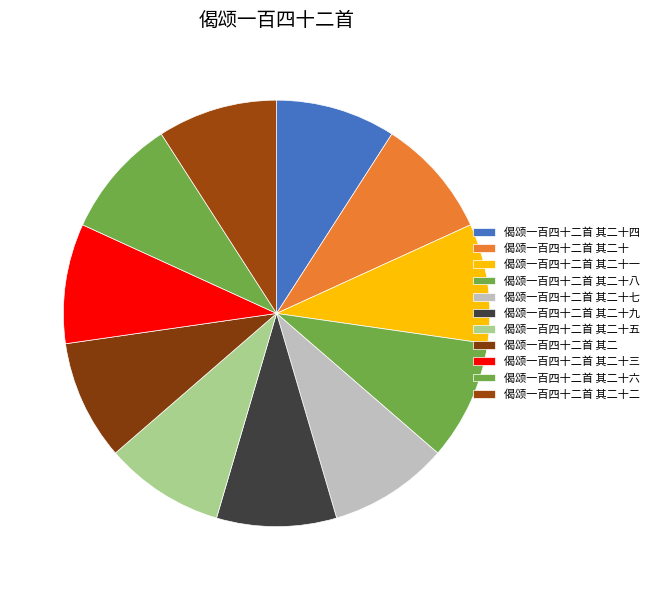

How many slices are in this pie chart?

11